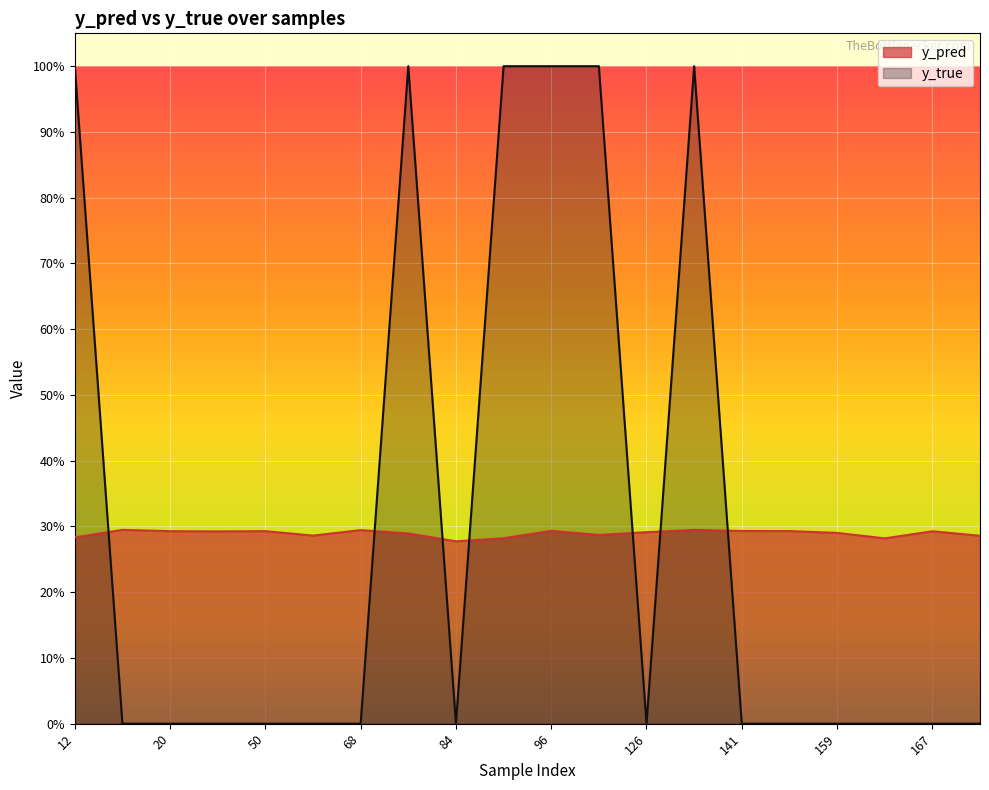

Which series has the largest total across all categories?

y_true